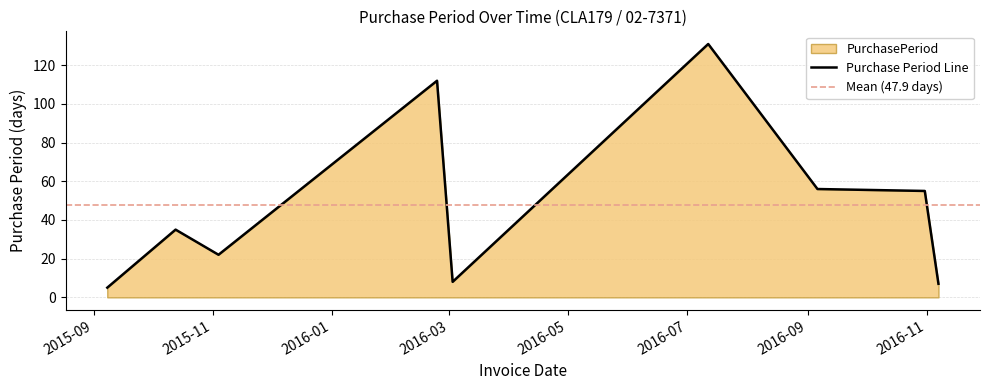

True or false: the data has more than 1 interior local peaks.

True